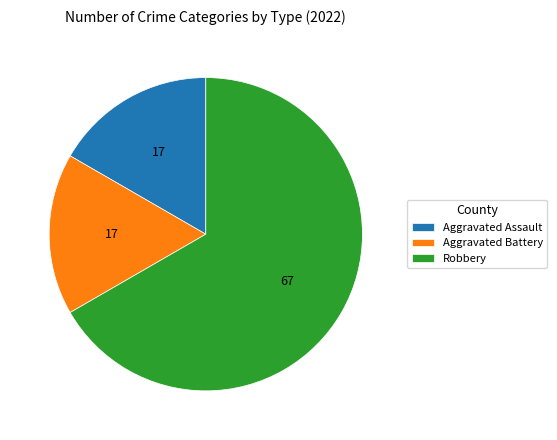

Is the sum of Robbery and Aggravated Assault greater than half?

Yes